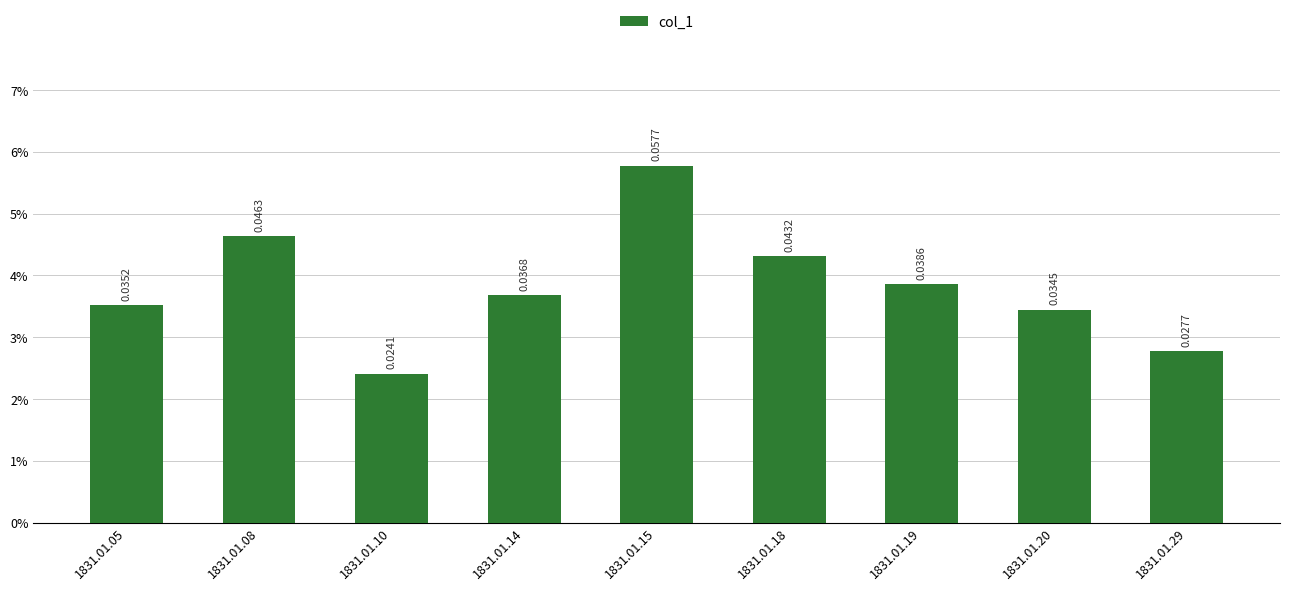

List the labels in order of value, largest first.

1831.01.15, 1831.01.08, 1831.01.18, 1831.01.19, 1831.01.14, 1831.01.05, 1831.01.20, 1831.01.29, 1831.01.10